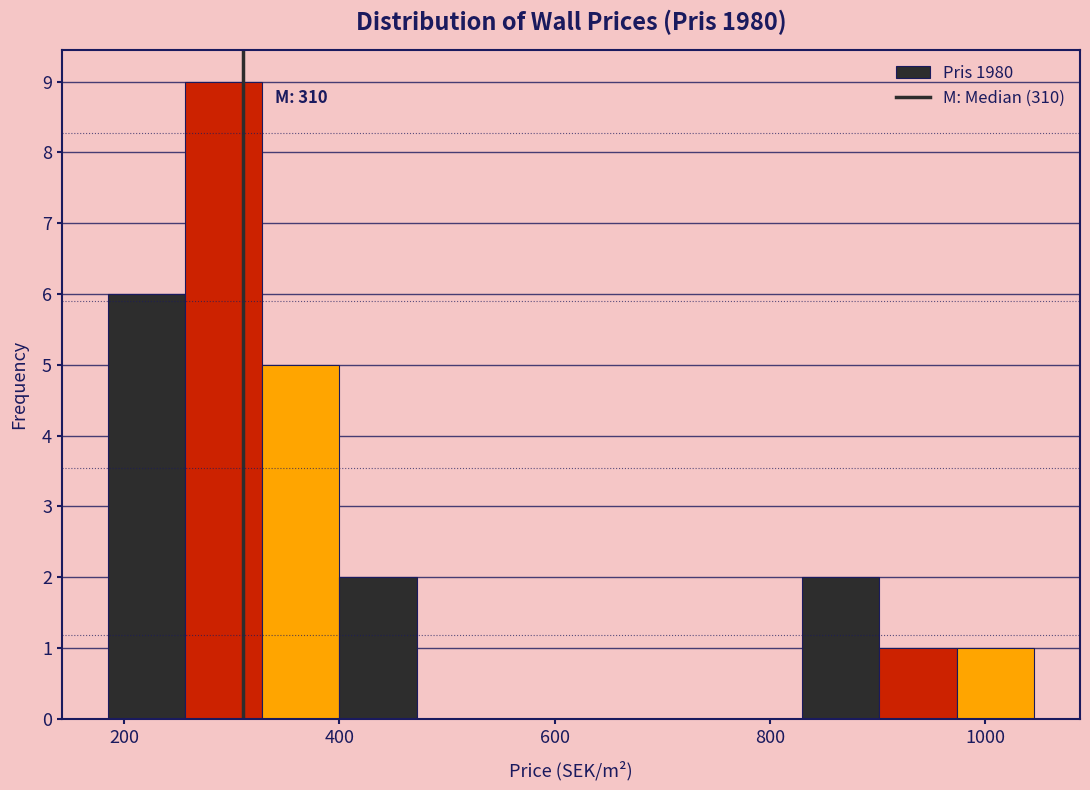

Around what value on the x-axis is the tallest bar? Give the approximate position of its centre, as read against the axis.

300